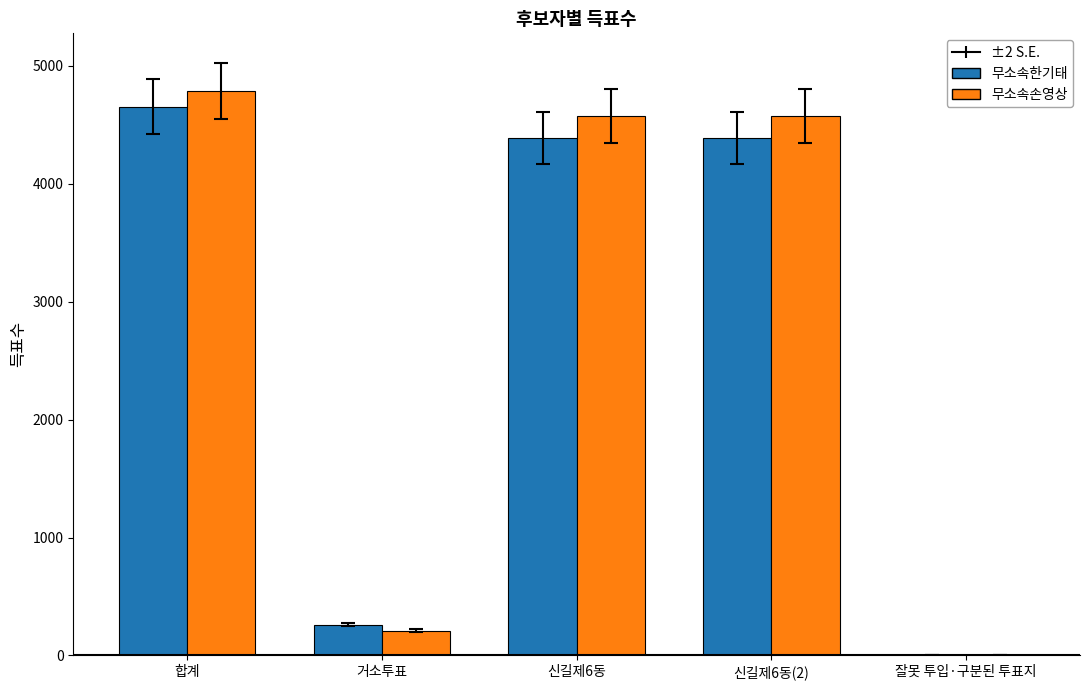

What is the greatest value displayed?

4786